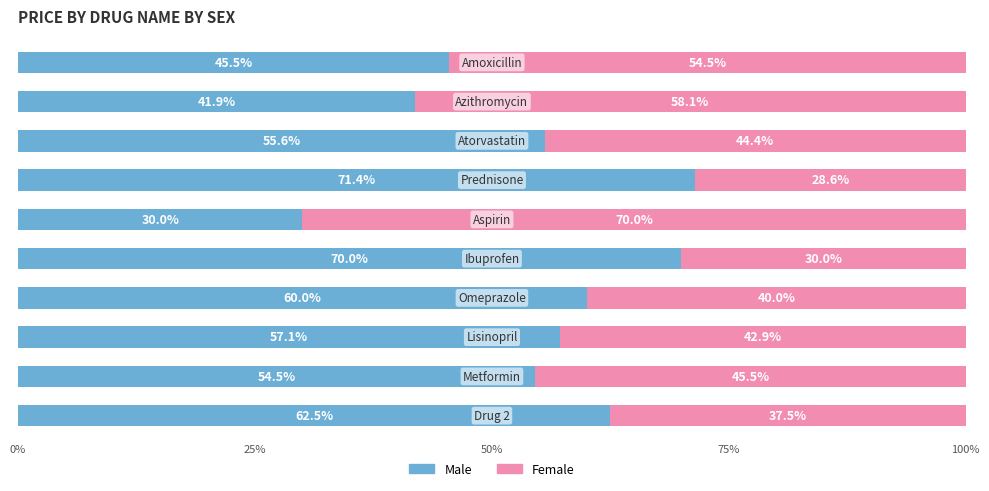

What is the lowest value of the Male series?

30.0